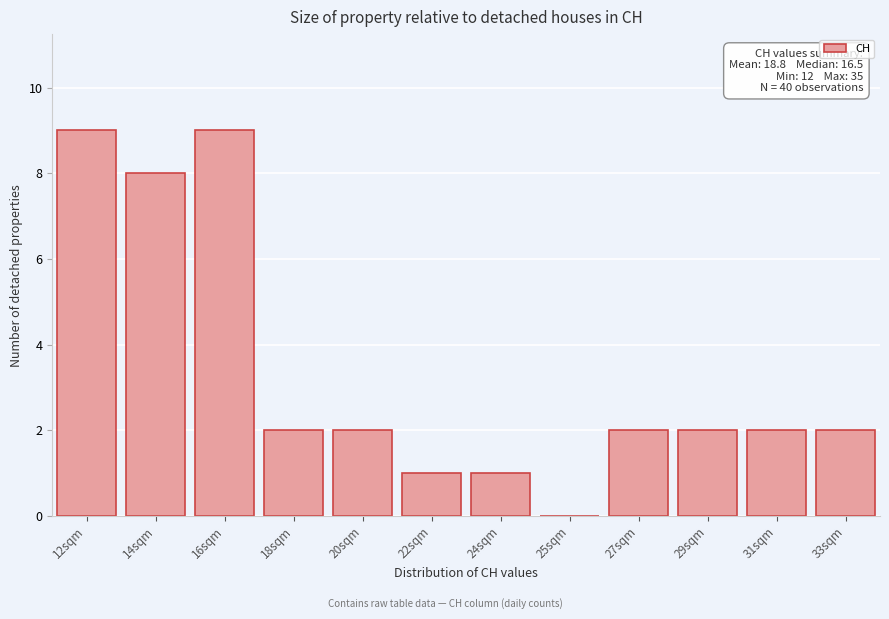

Reading left to right, what are all the values shown in this chart?

12sqm=9	14sqm=8	16sqm=9	18sqm=2	20sqm=2	22sqm=1	24sqm=1	25sqm=0	27sqm=2	29sqm=2	31sqm=2	33sqm=2